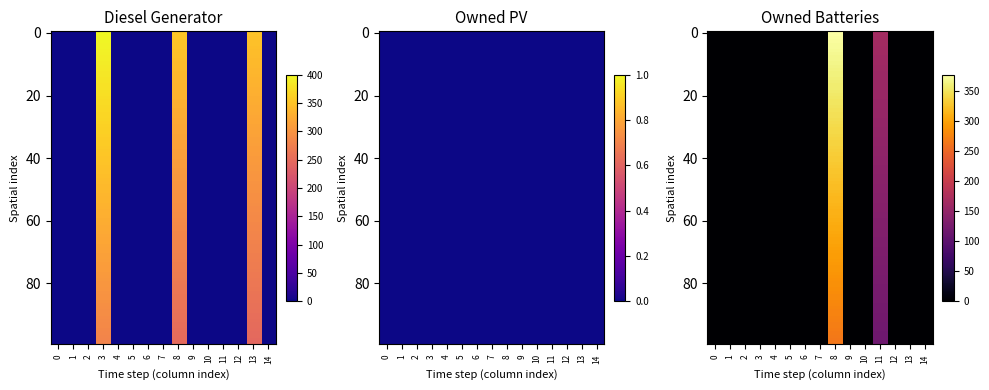

The Owned Batteries series shows 553.4 at 8. True or false?

False